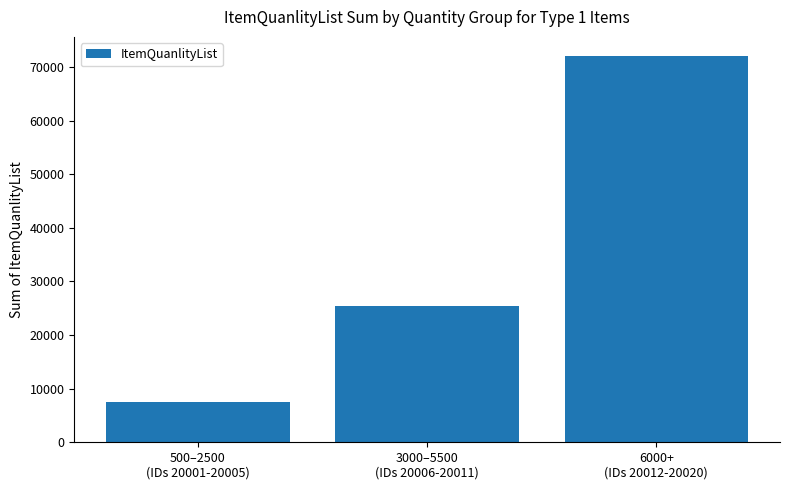

Which has a higher value, 500–2500
(IDs 20001-20005) or 6000+
(IDs 20012-20020)?

6000+
(IDs 20012-20020)